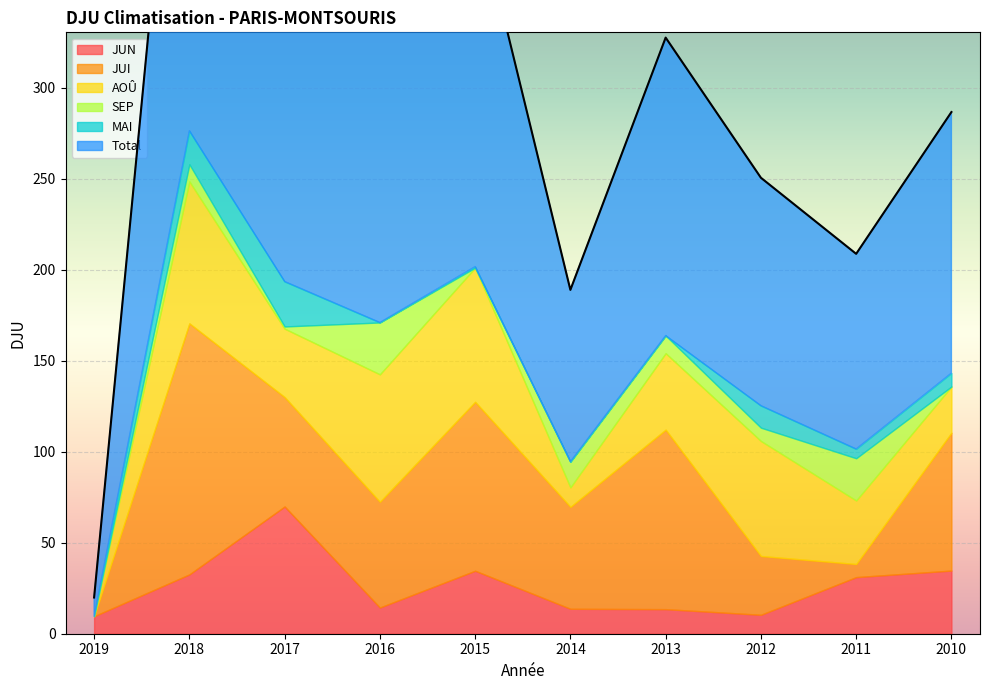

How many categories are shown in the chart?

10